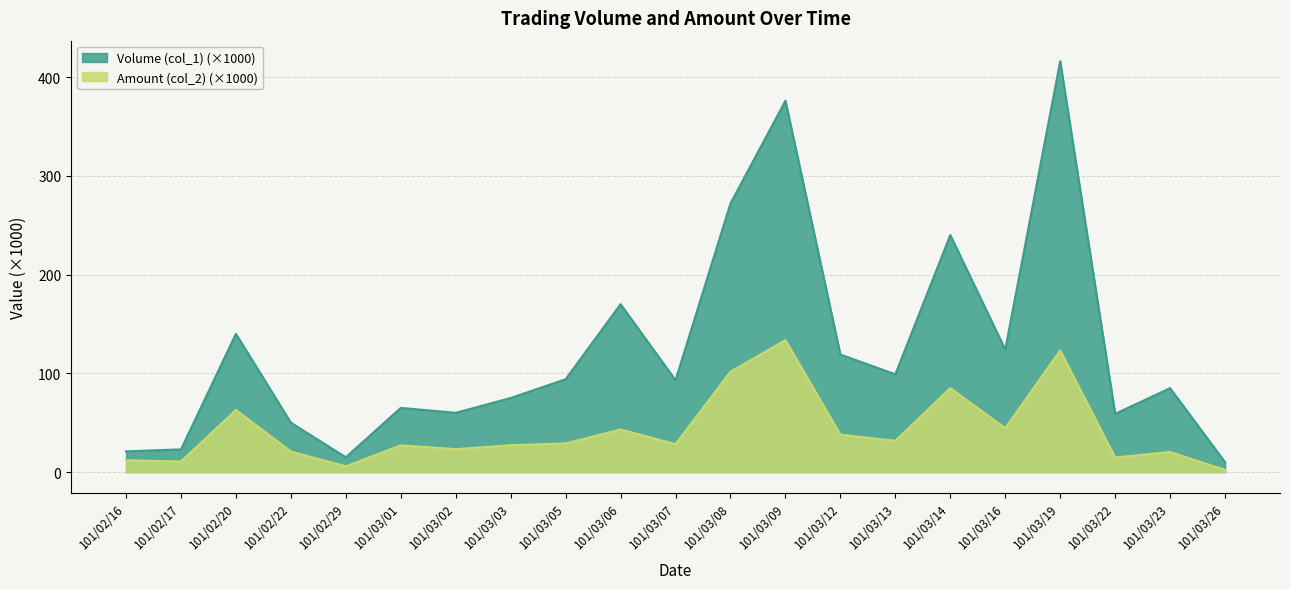

What is the difference between the maximum and minimum values in the Amount (col_2) series?

131.4